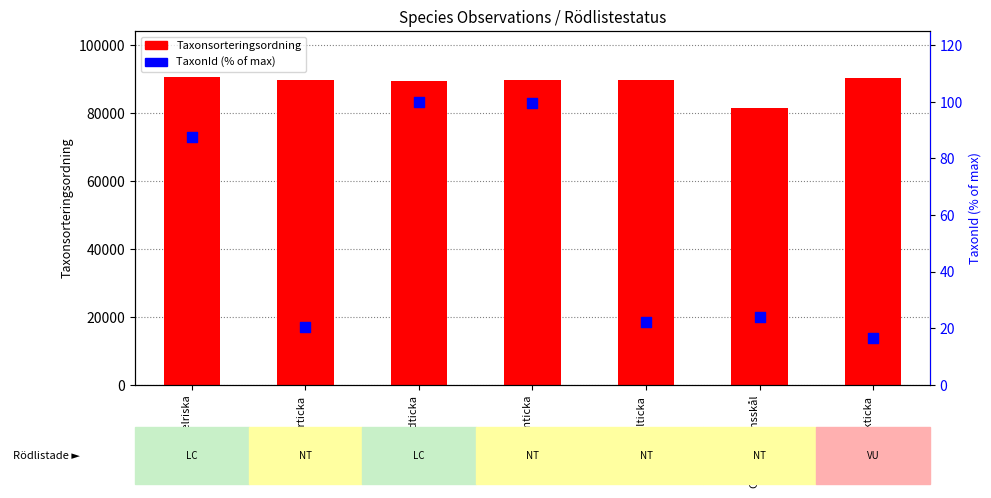

Which series has the largest total across all categories?

Taxonsorteringsordning